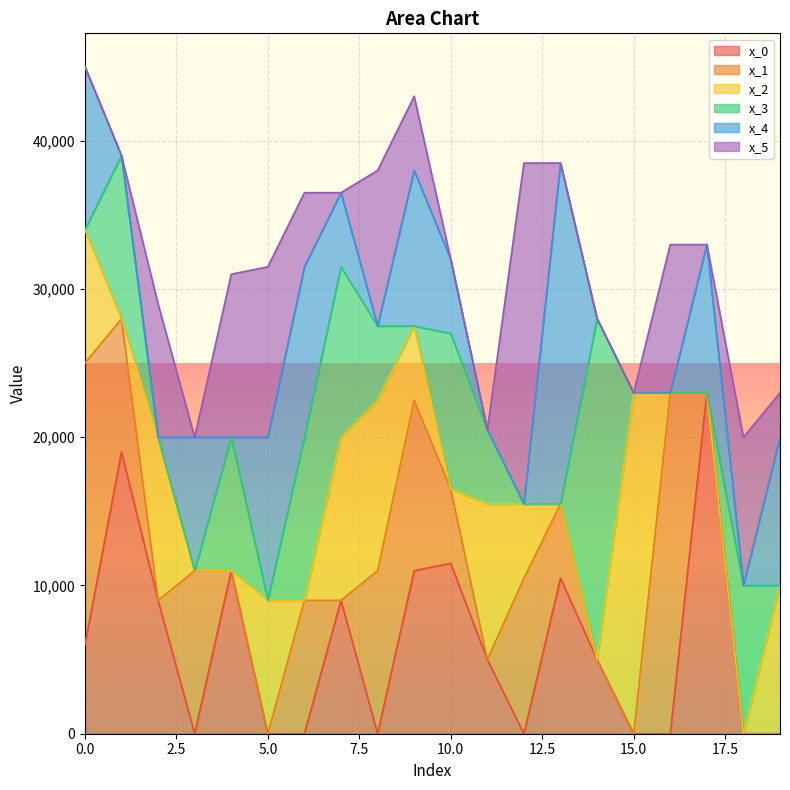

True or false: x_3 has a value of 11000 at 6.

True